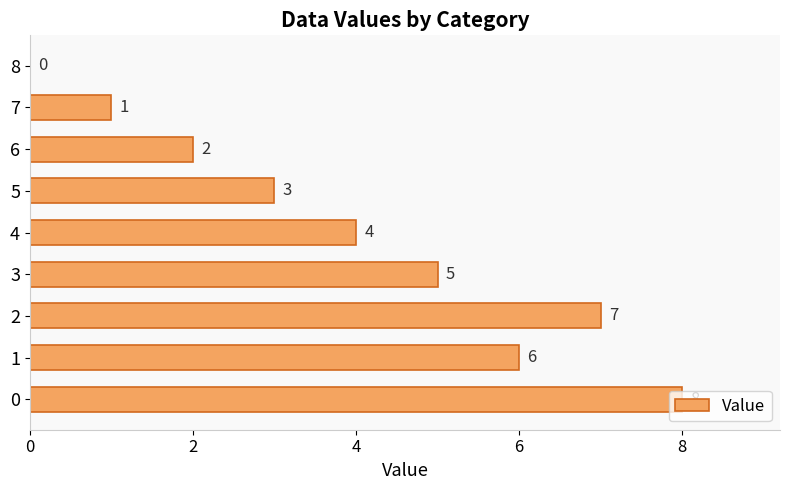

Which has a higher value, 3 or 6?

3